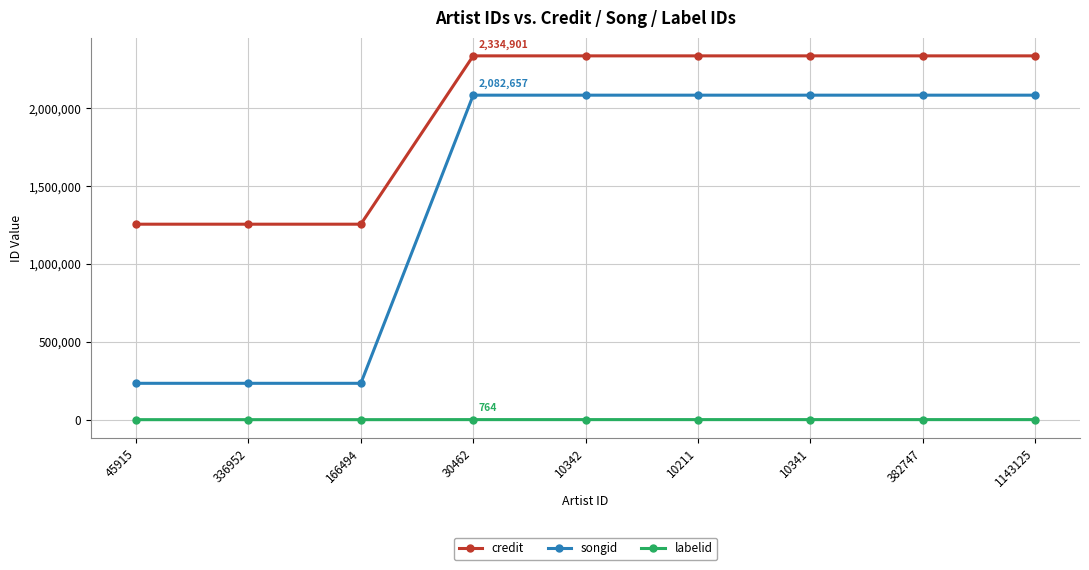

True or false: credit and songid cross at least once.

False